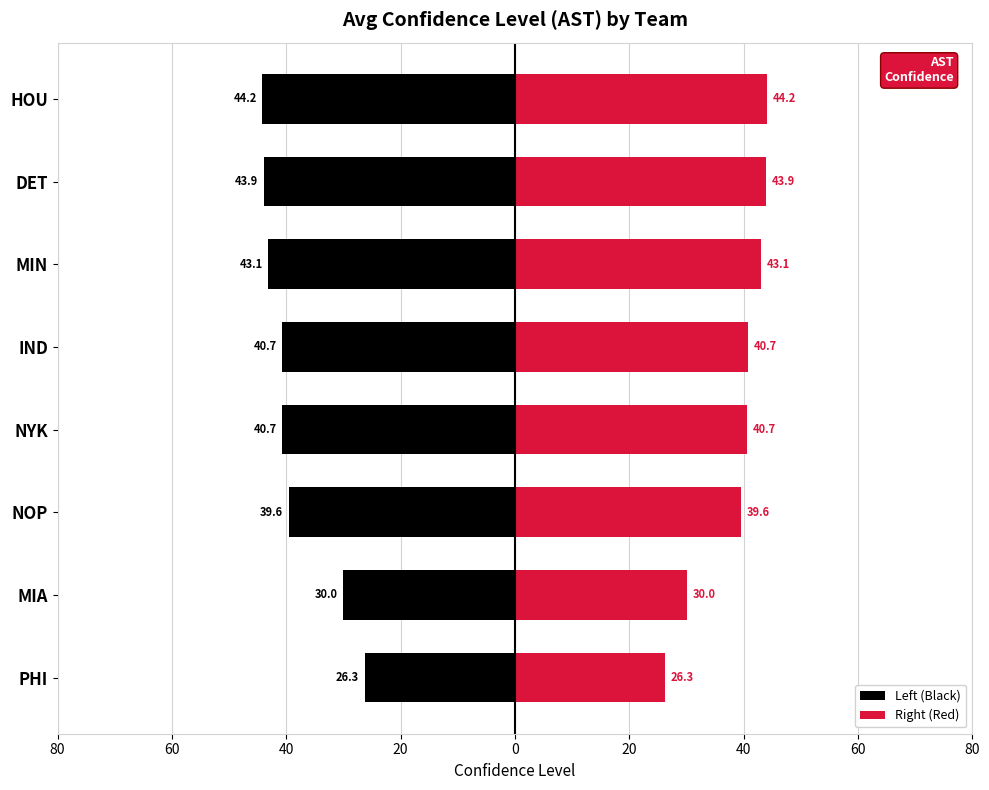

True or false: Right (Red) has a value of 54.6 at NYK.

False